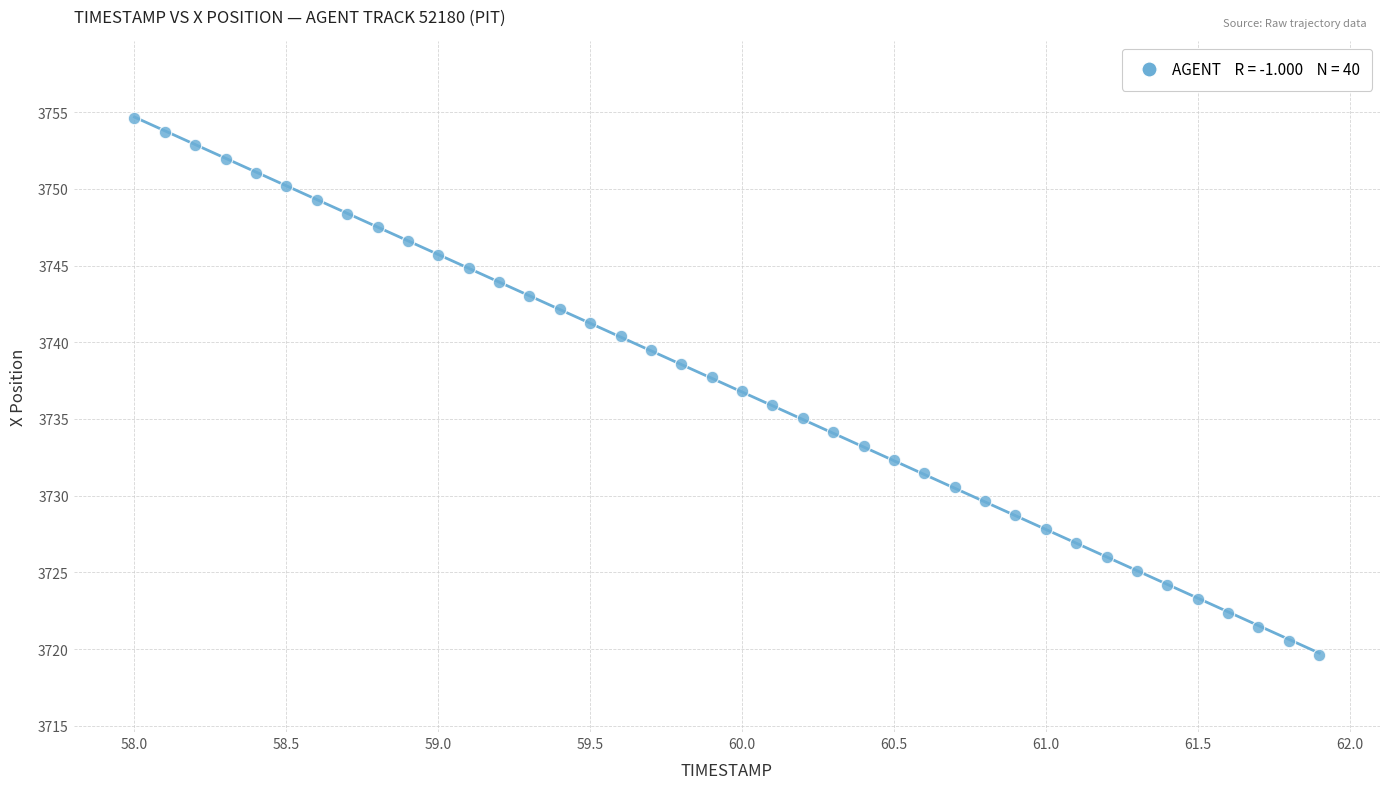

What is the range of X values (max minus min)?

3.9